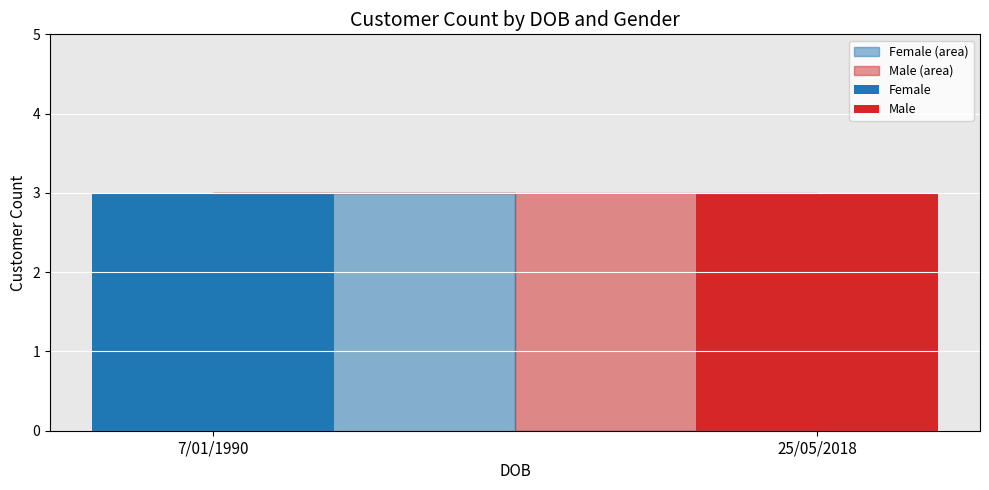

The value of Female at 25/05/2018 is 0. True or false?

True